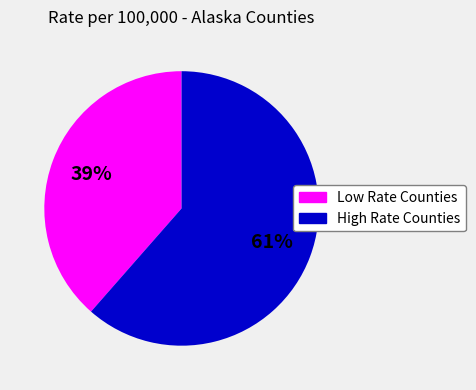

Is there a majority slice in this chart?

Yes